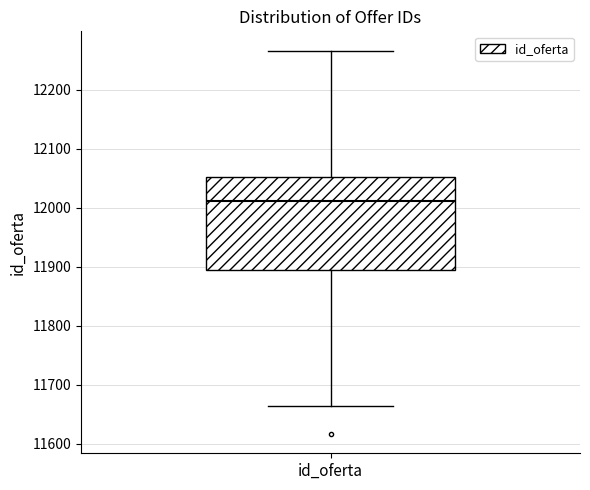

Where does the lower whisker of the box for id_oferta end on the y-axis? The values are not printed on the chart, so give them approximately, as read against the axis.

11660